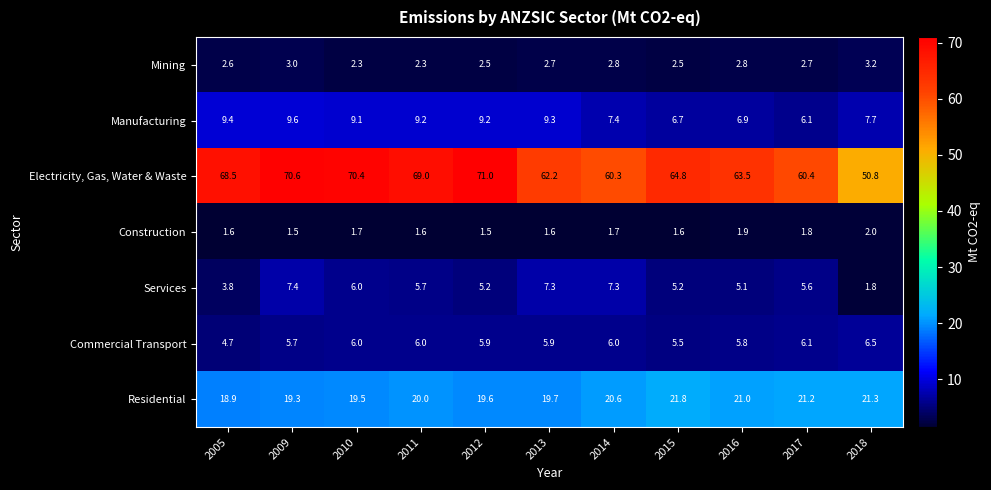

Which series changed the most between 2009 and 2017?

Electricity, Gas, Water & Waste